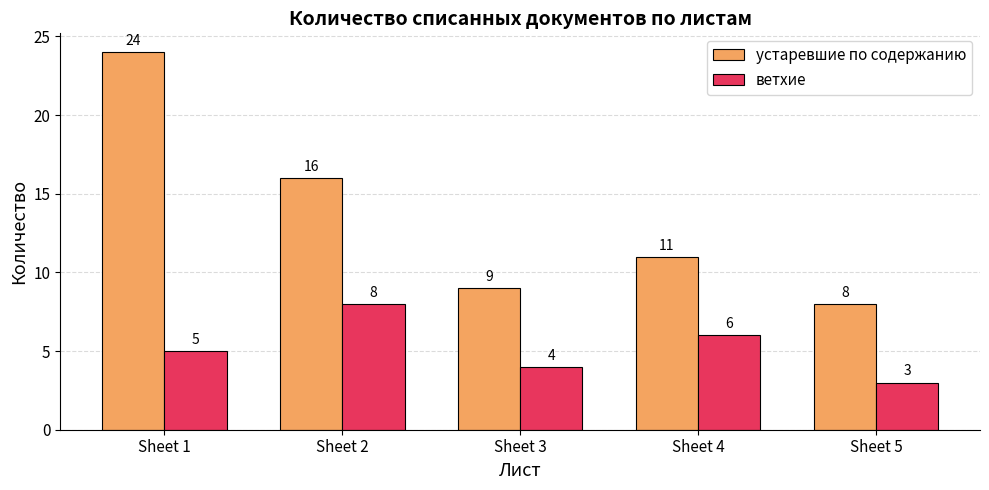

The ветхие series shows 6 at Sheet 4. True or false?

True